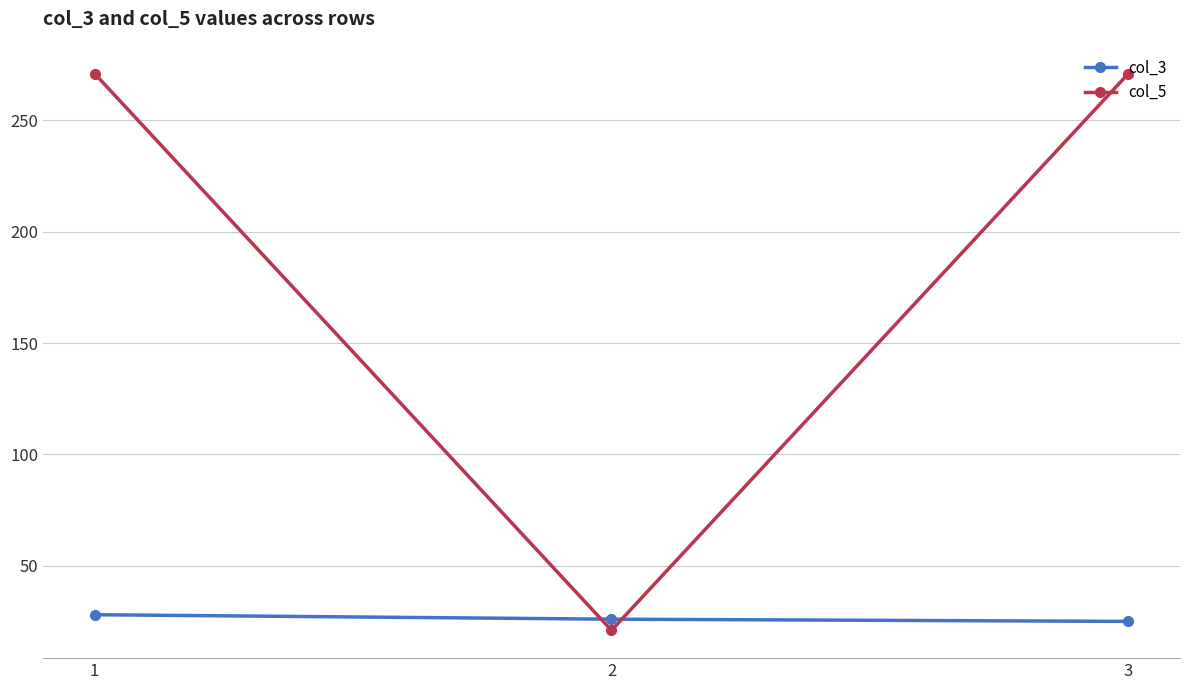

What is the value of the col_3 point at the 3rd from the left?

25